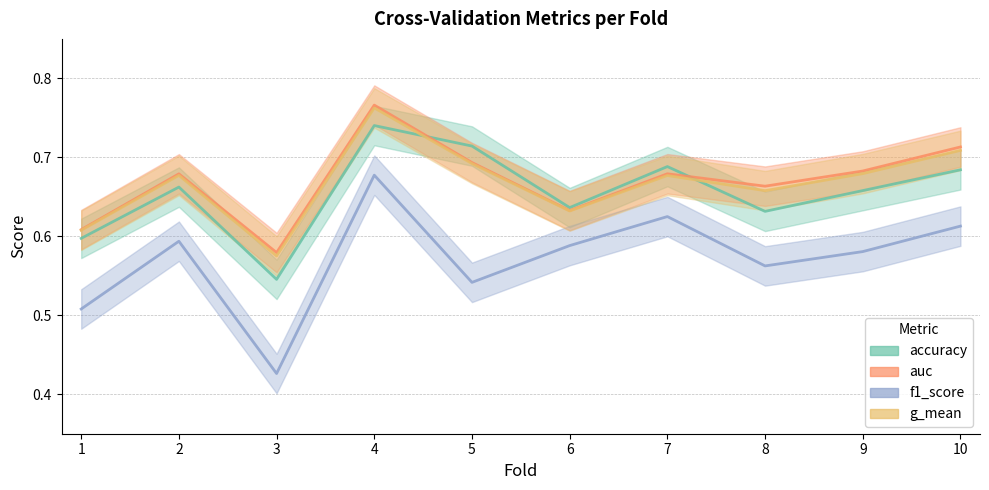

True or false: g_mean and accuracy intersect in this chart.

True